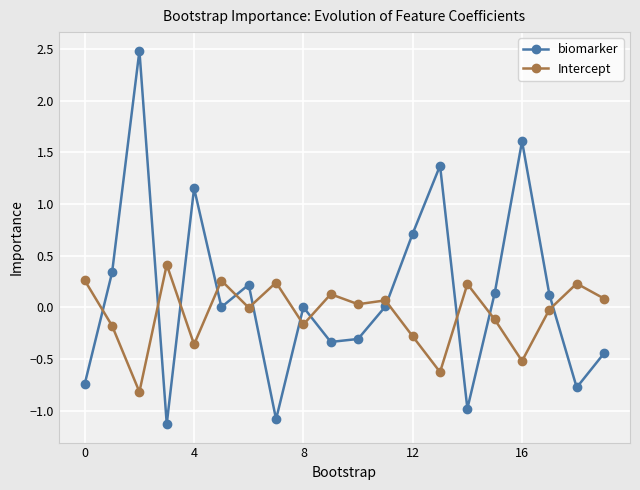

True or false: Intercept and biomarker intersect in this chart.

True